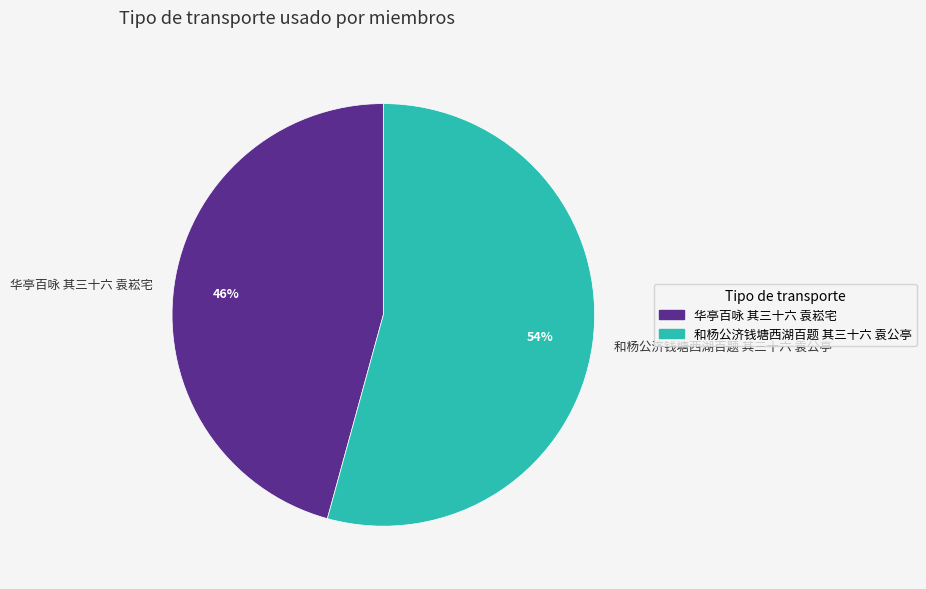

The 和杨公济钱塘西湖百题 其三十六 袁公亭 slice represents 54% of the pie. True or false?

True